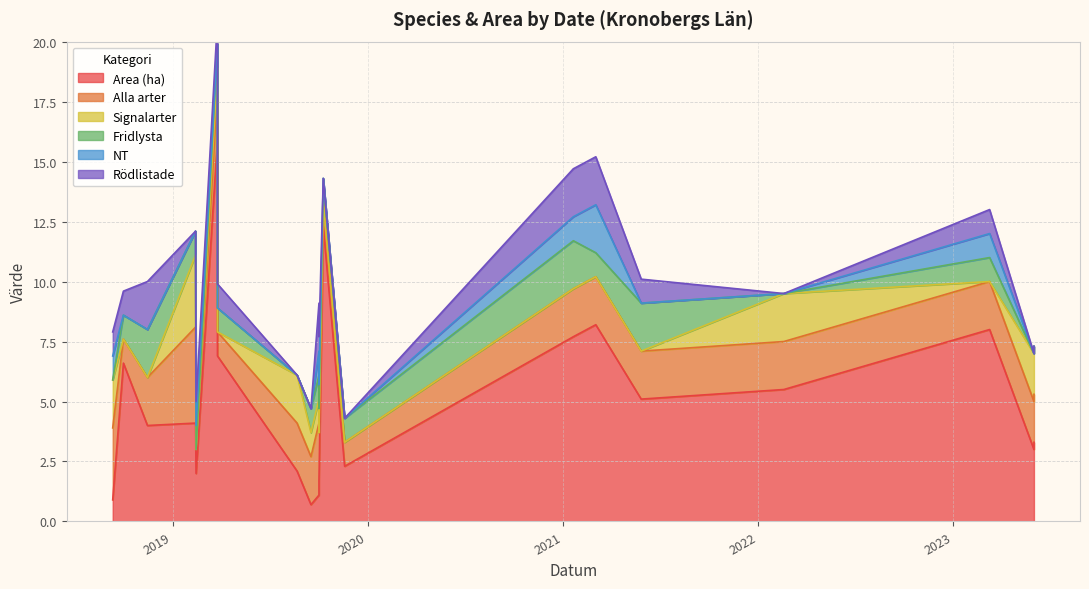

How many lines are shown in the chart?

6